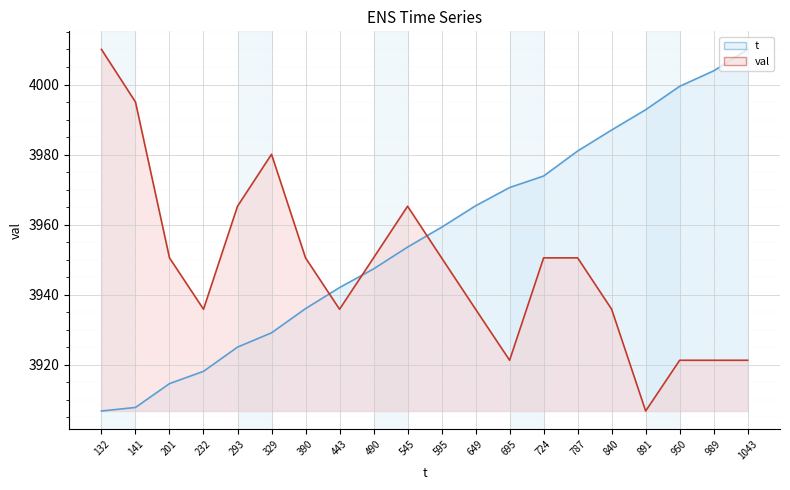

What is the value of the t point at the 19th from the left?

4003.9